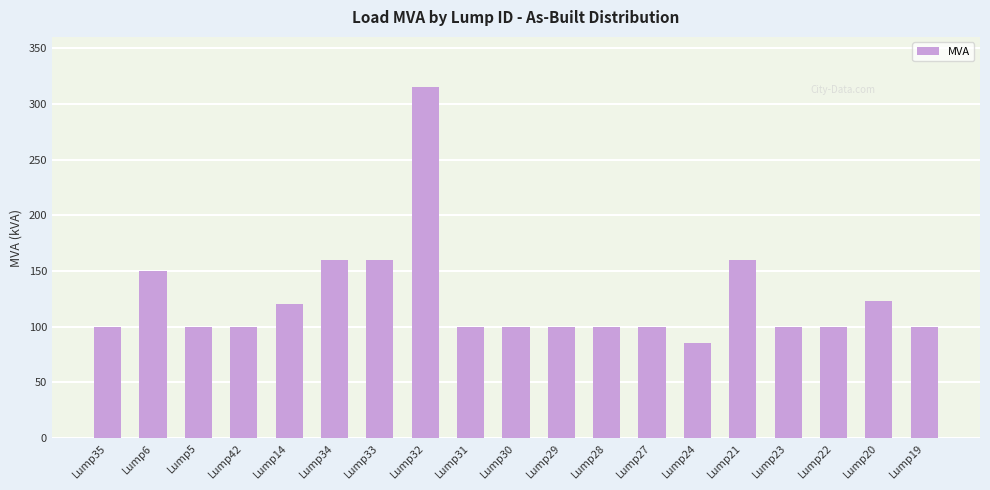

Reading right to left, what are all the values shown in this chart?

100	123	100	100	160	85	100	100	100	100	100	315	160	160	120	100	100	150	100